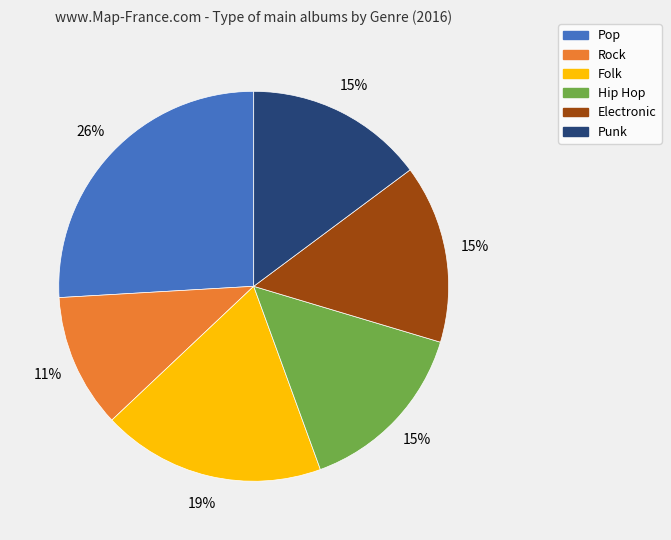

Do Hip Hop and Rock together represent more than half of the pie?

No